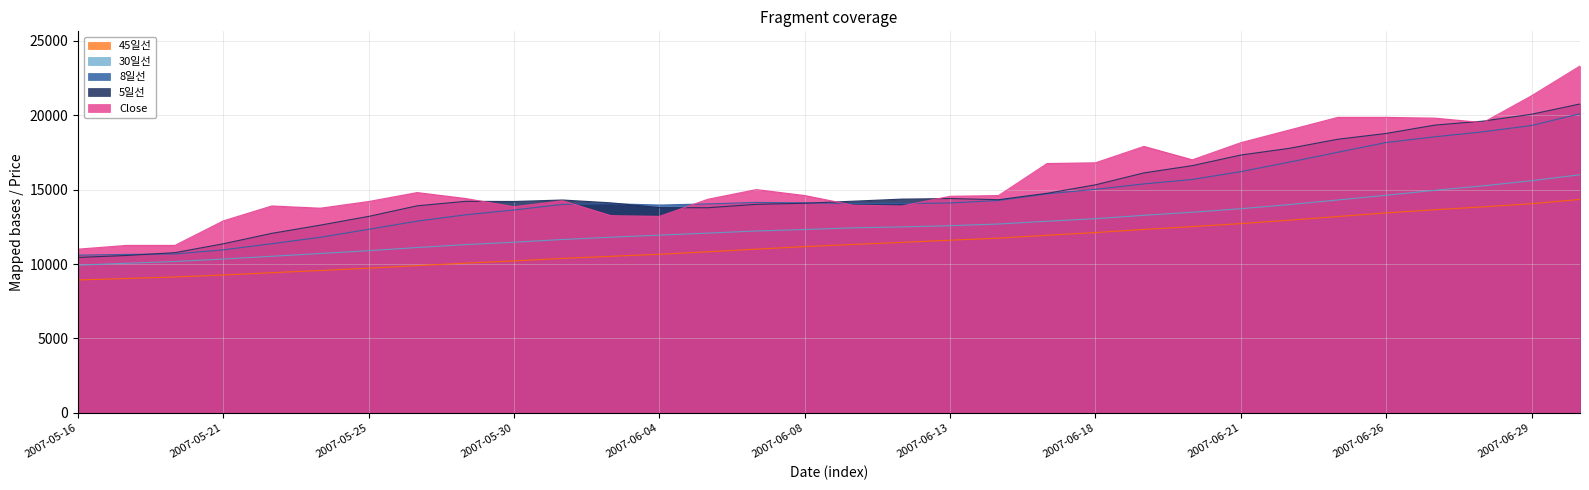

True or false: 30일선 and Close cross at least once.

False